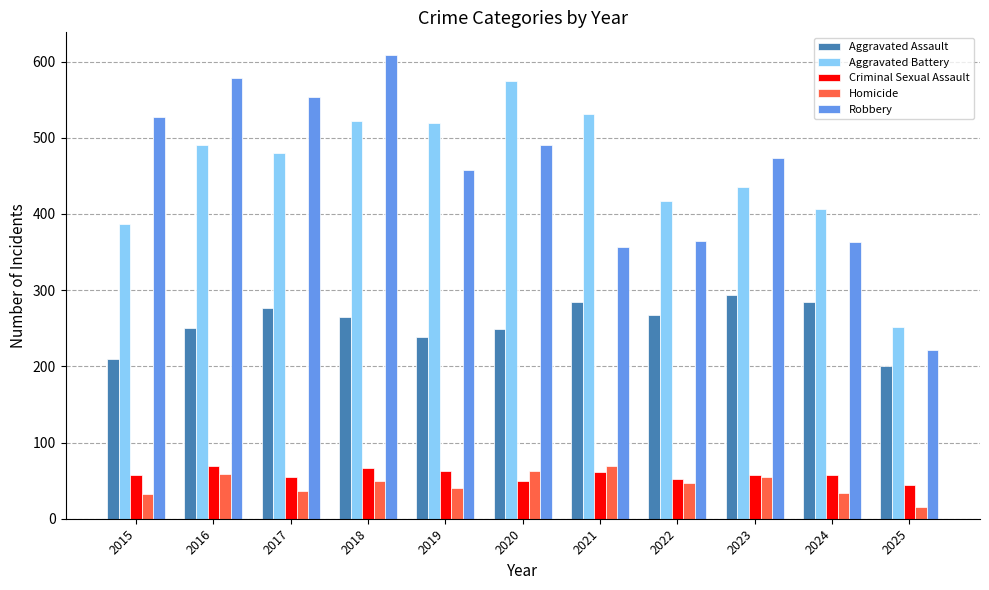

At 2024, list the series in order from largest to smallest.

Aggravated Battery, Robbery, Aggravated Assault, Criminal Sexual Assault, Homicide